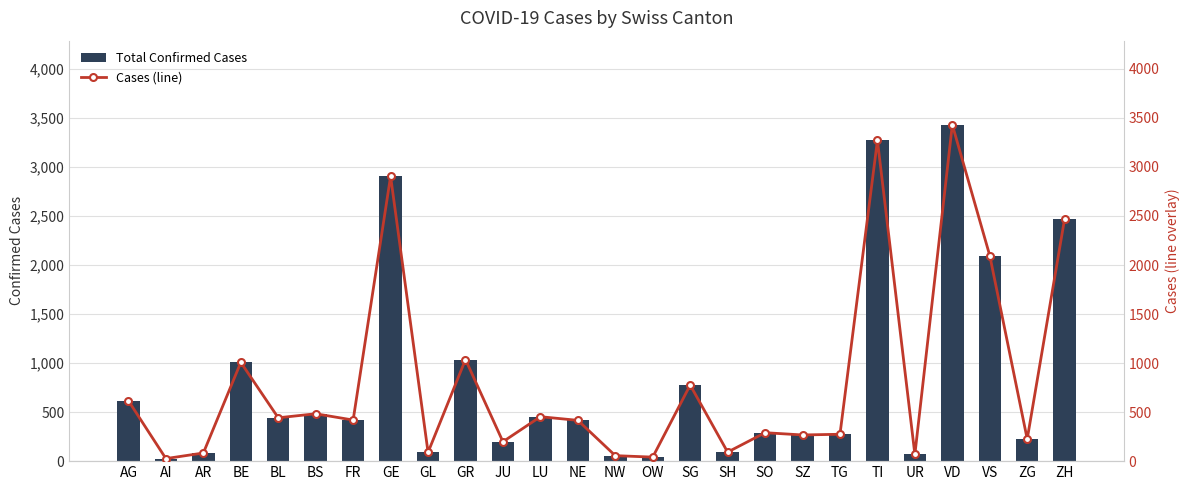

What is the total value across all series at UR?

136